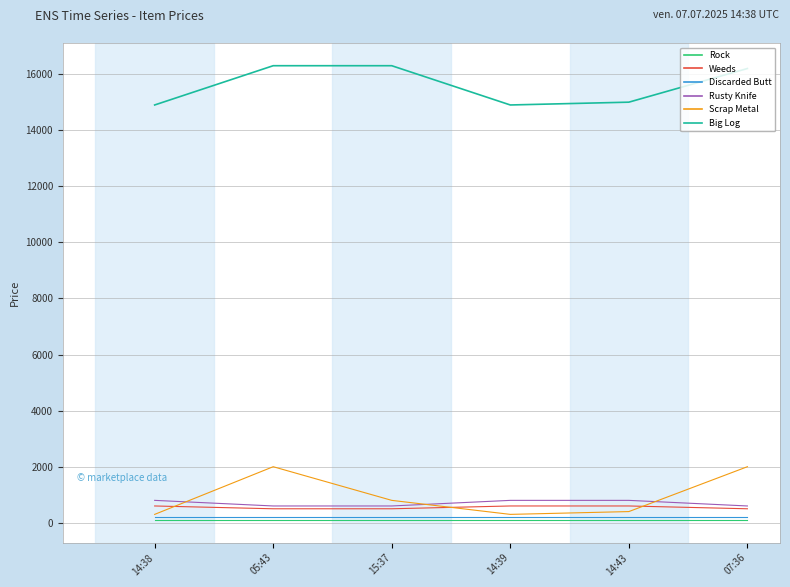

At which label does Big Log first exceed 16200?

05:43